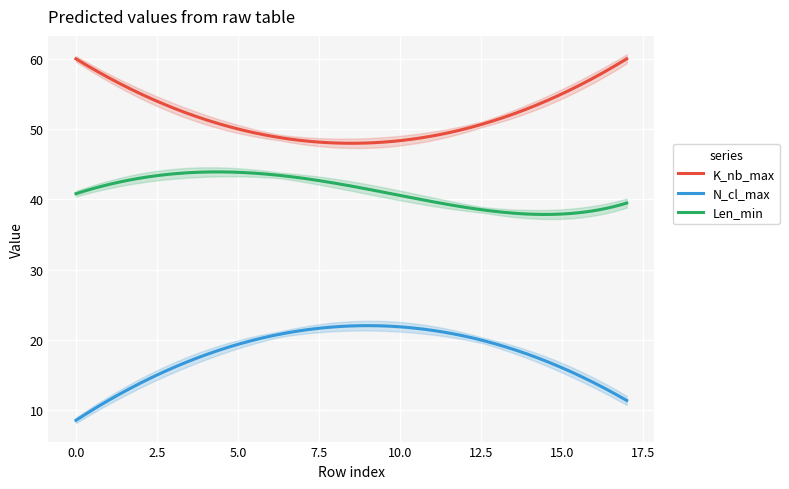

Does the chart display data point markers on the line(s)?

No